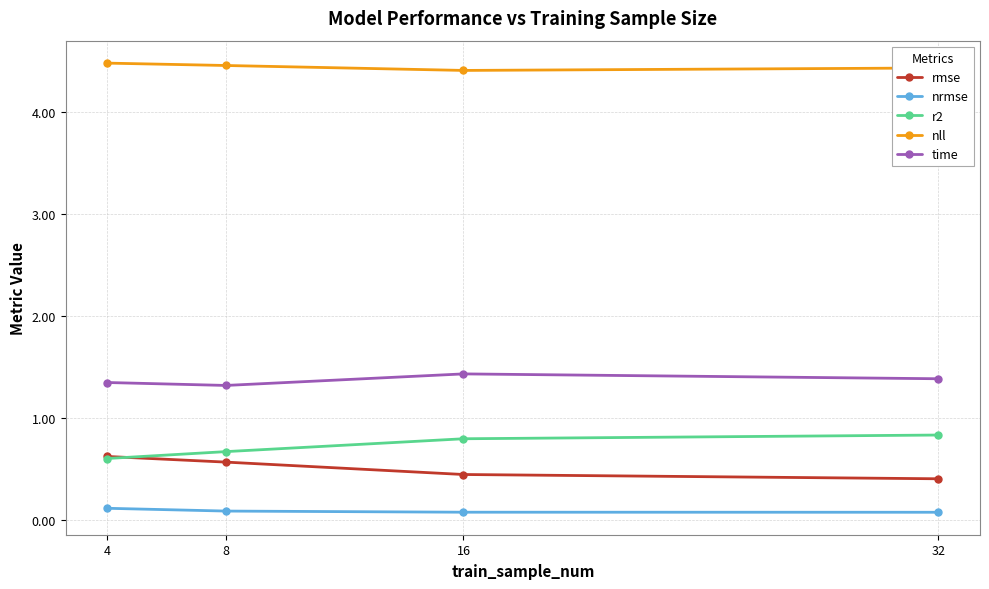

Rank the series at 8 from lowest to highest value.

nrmse, rmse, r2, time, nll